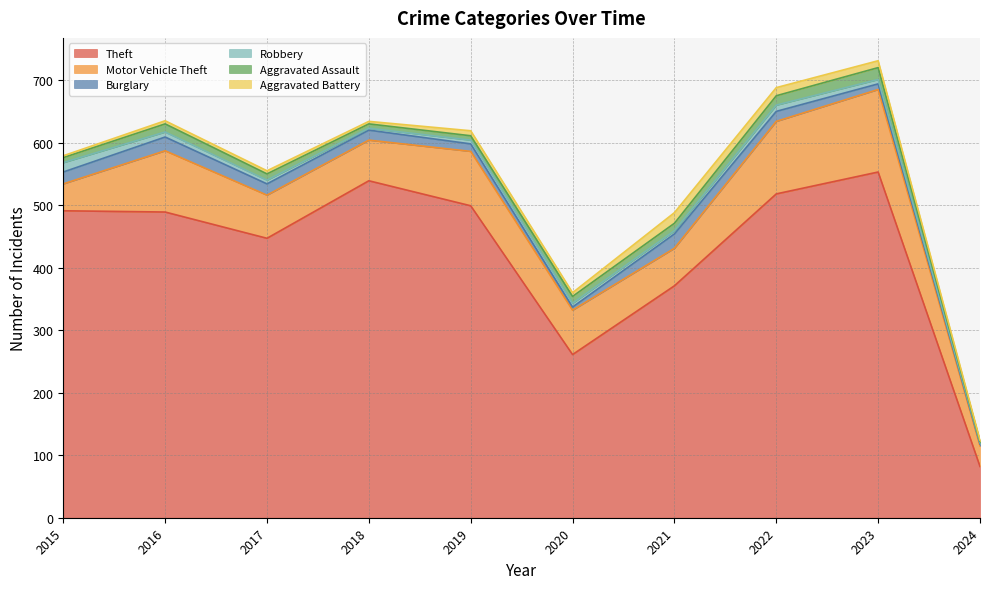

The Burglary series shows 9 at 2023. True or false?

True